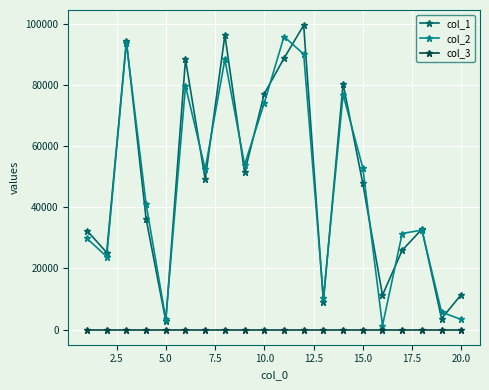

What is the maximum value for col_2?

95922